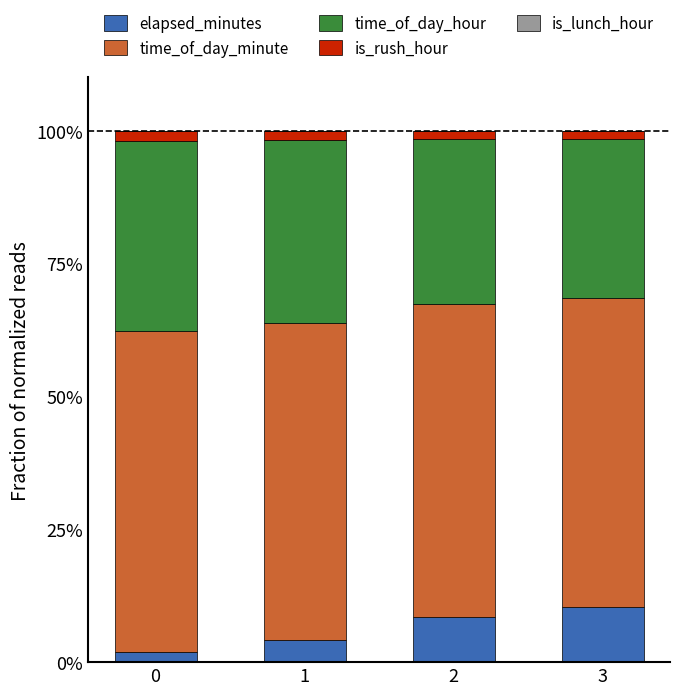

The value of elapsed_minutes at 3 is 10.4. True or false?

True